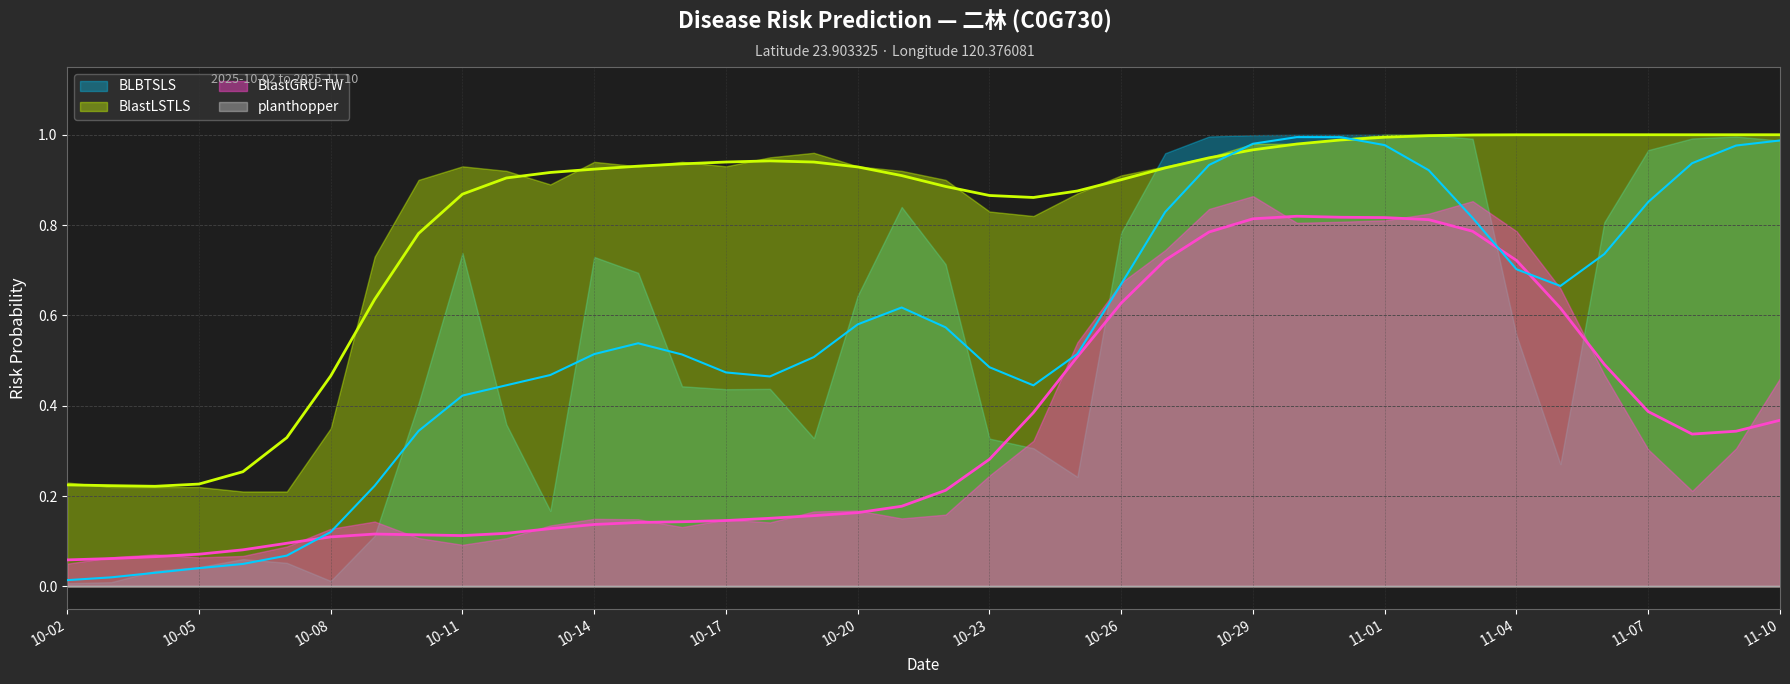

At which category does BlastLSTLS reach its first local peak?

2025-10-18